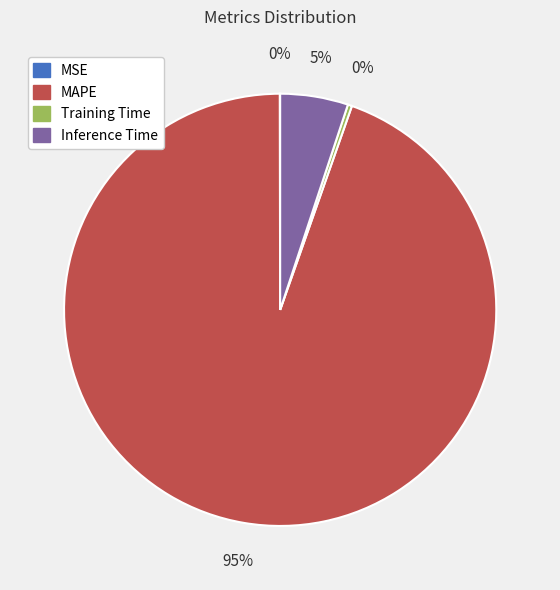

True or false: Training Time accounts for 0% of the total.

True